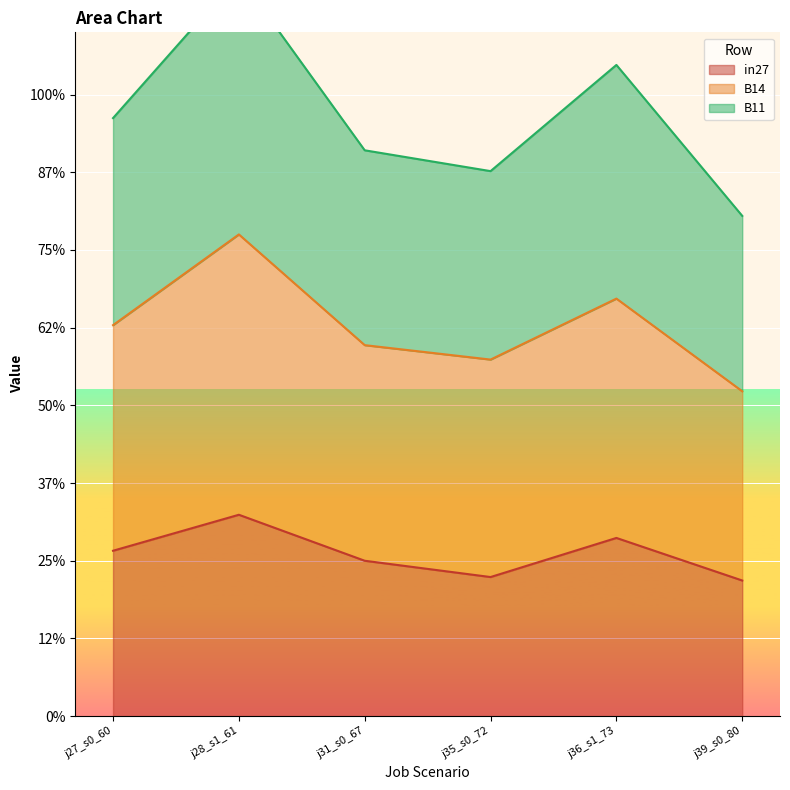

Reading left to right, list all the values displayed in this chart.

in27: 0.5	0.6	0.5	0.4	0.6	0.4
B14: 1.3	1.5	1.2	1.1	1.3	1.0
B11: 1.9	2.4	1.8	1.8	2.1	1.6